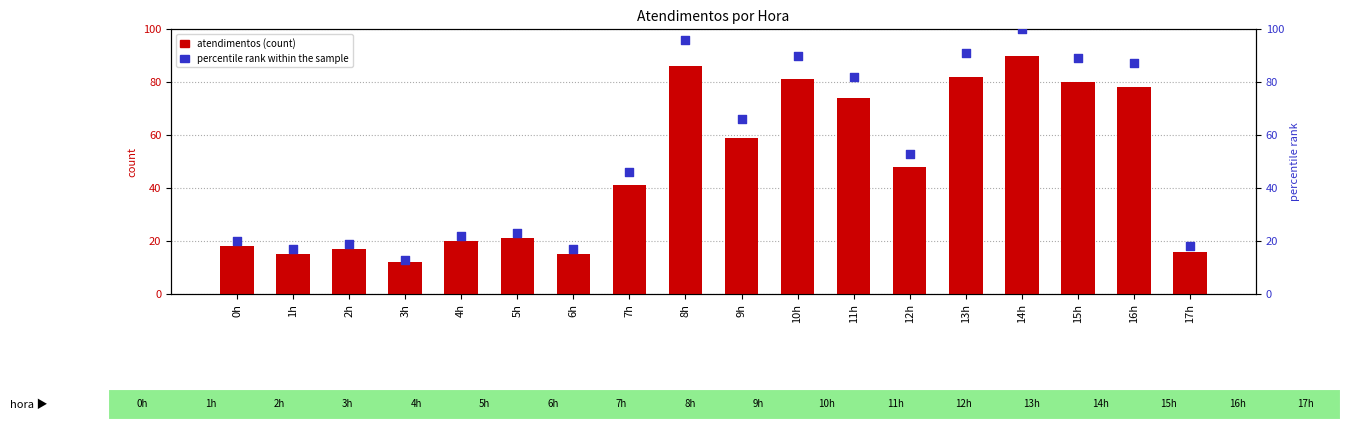

At which category is the sum across all series the highest?

14h